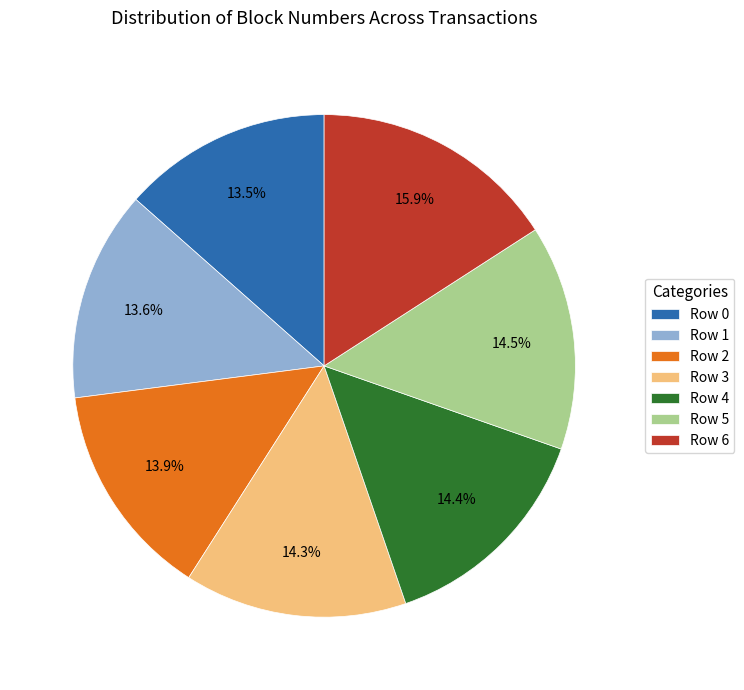

Which category has the biggest portion of the pie?

Row 6